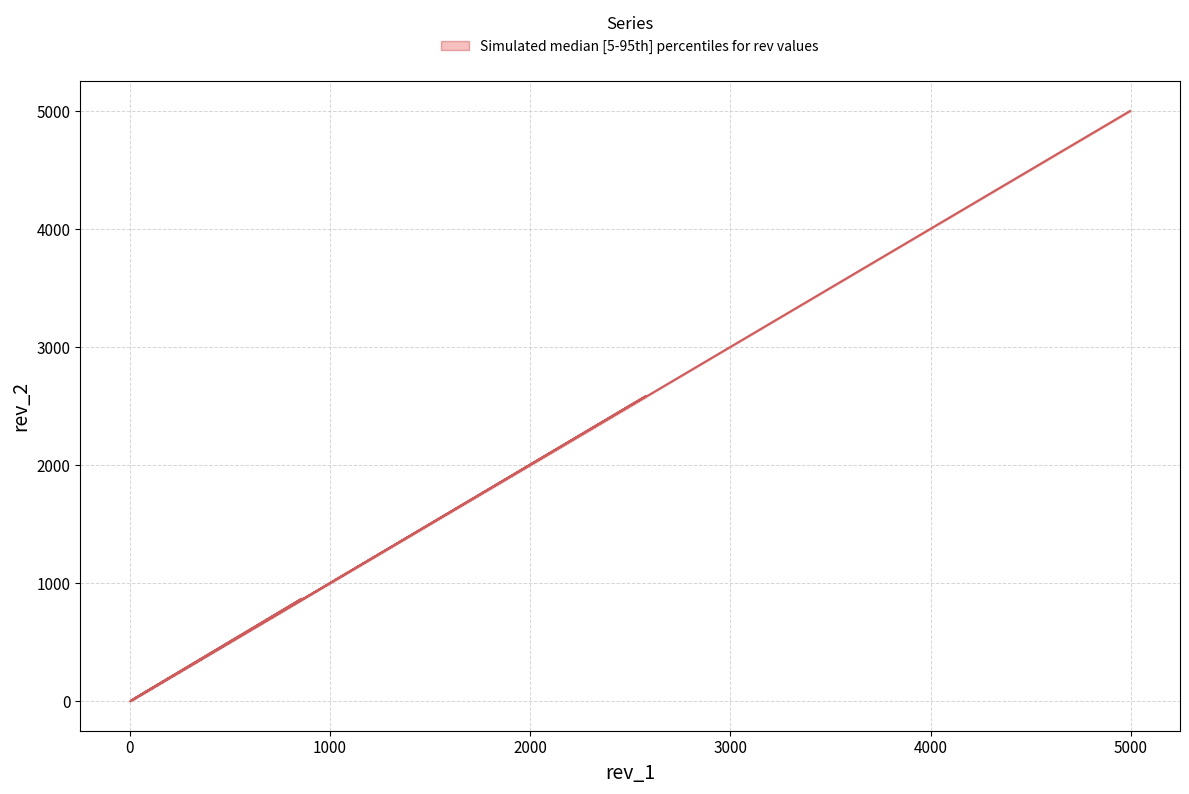

How many values are below 90?

5